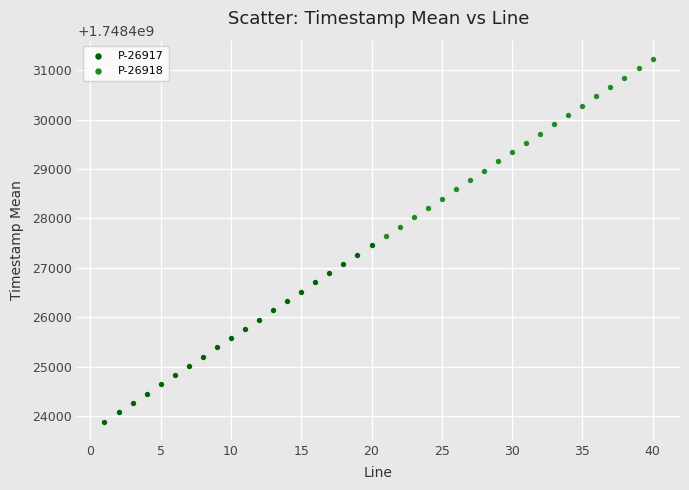

Which series reaches the maximum Y coordinate?

P-26918